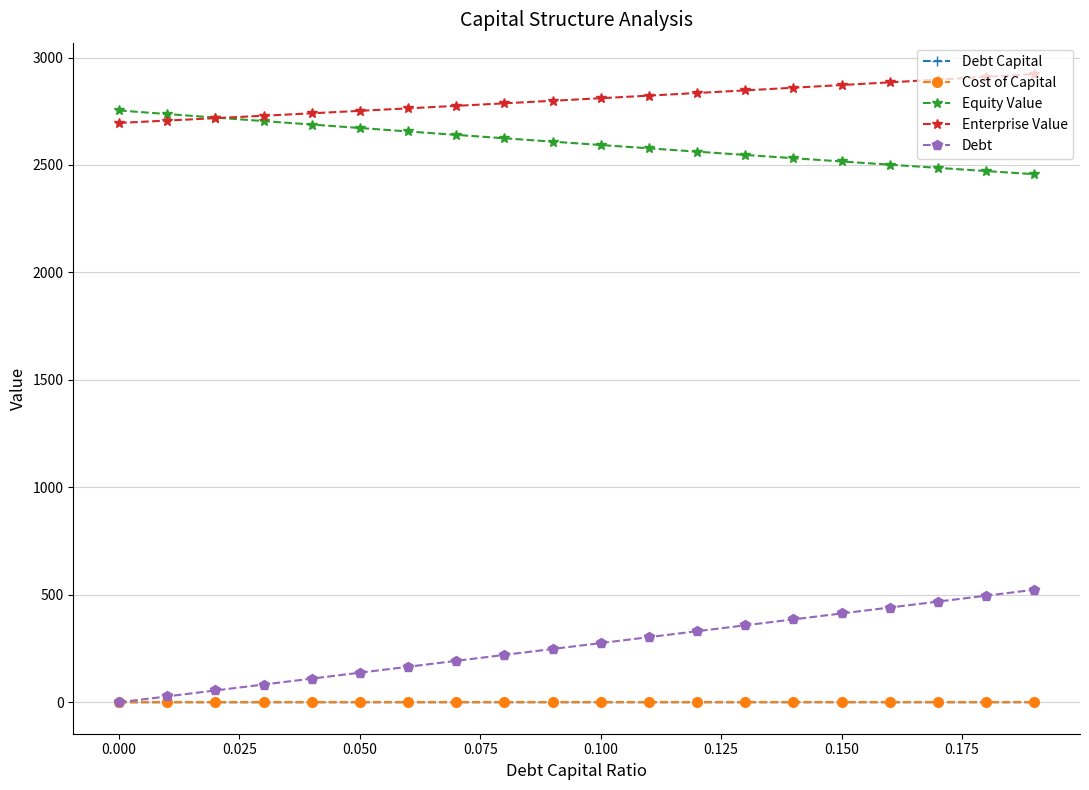

What is the value of the Enterprise Value point at the 20th from the left?

2922.9